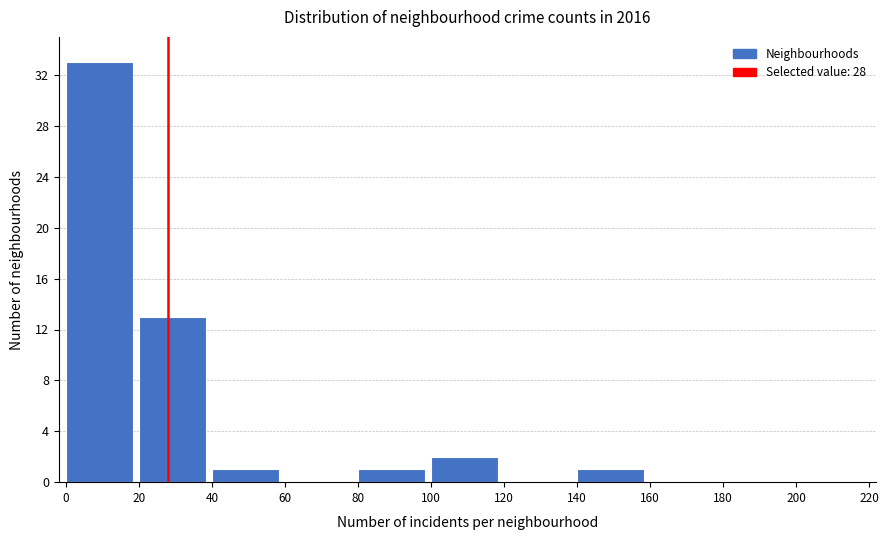

Reading left to right, list every bar in this chart as the range it spans on the x-axis followed by its height. The values are not printed on the chart, so give them approximately, as read against the axis.

0 to 20: 33
20 to 40: 13
40 to 60: 1
60 to 80: 0
80 to 100: 1
100 to 120: 2
120 to 140: 0
140 to 160: 1
160 to 180: 0
180 to 200: 0
200 to 220: 0